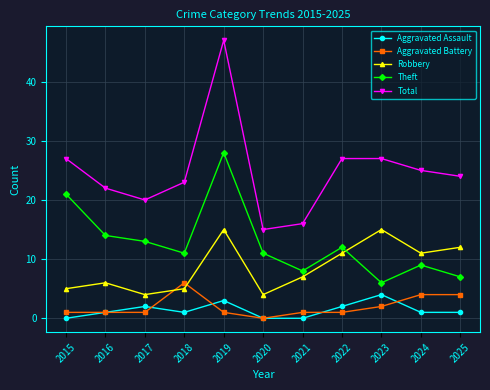

The value of Total at 2016 is 22. True or false?

True